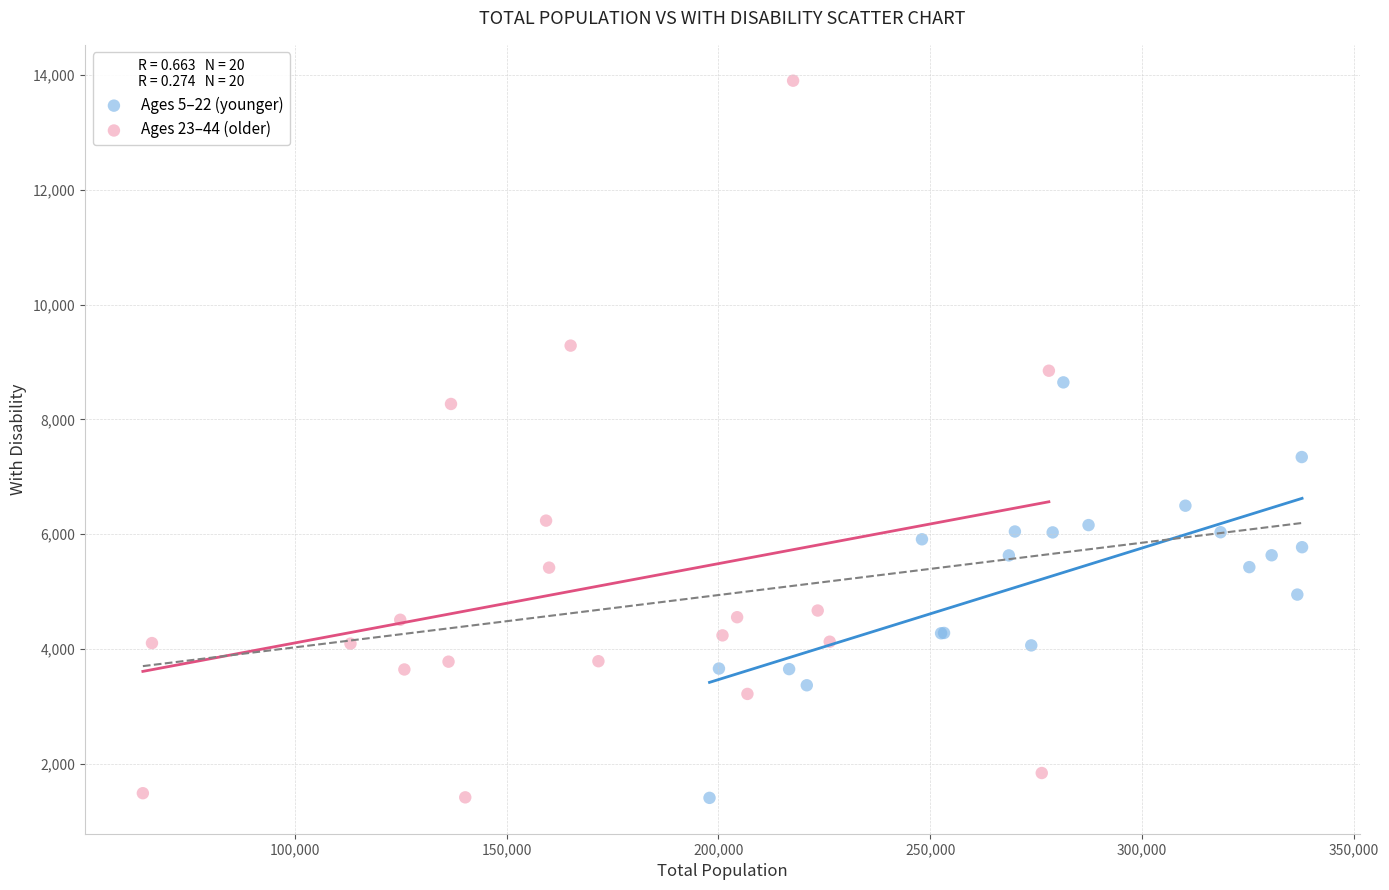

What are all the series names shown in the legend?

Ages 5–22 (younger), Ages 23–44 (older)